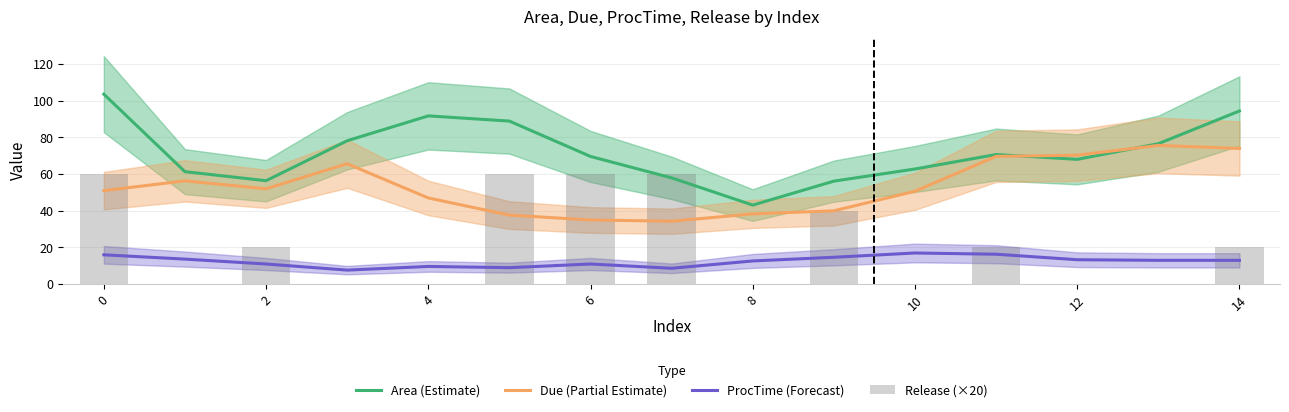

The Area (Estimate) series shows 103.6 at 0. True or false?

True